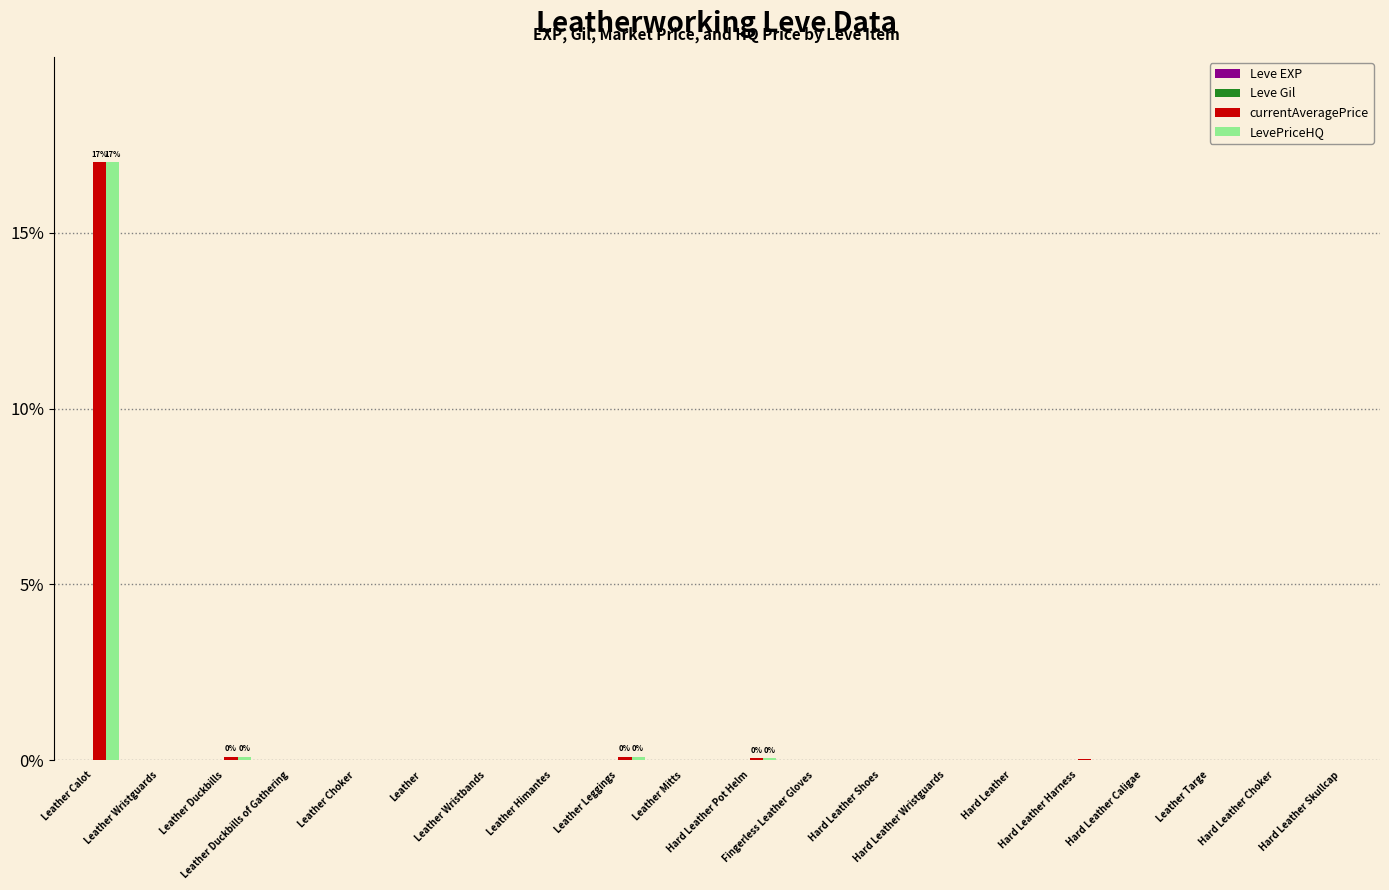

What is the greatest value displayed?

17.0